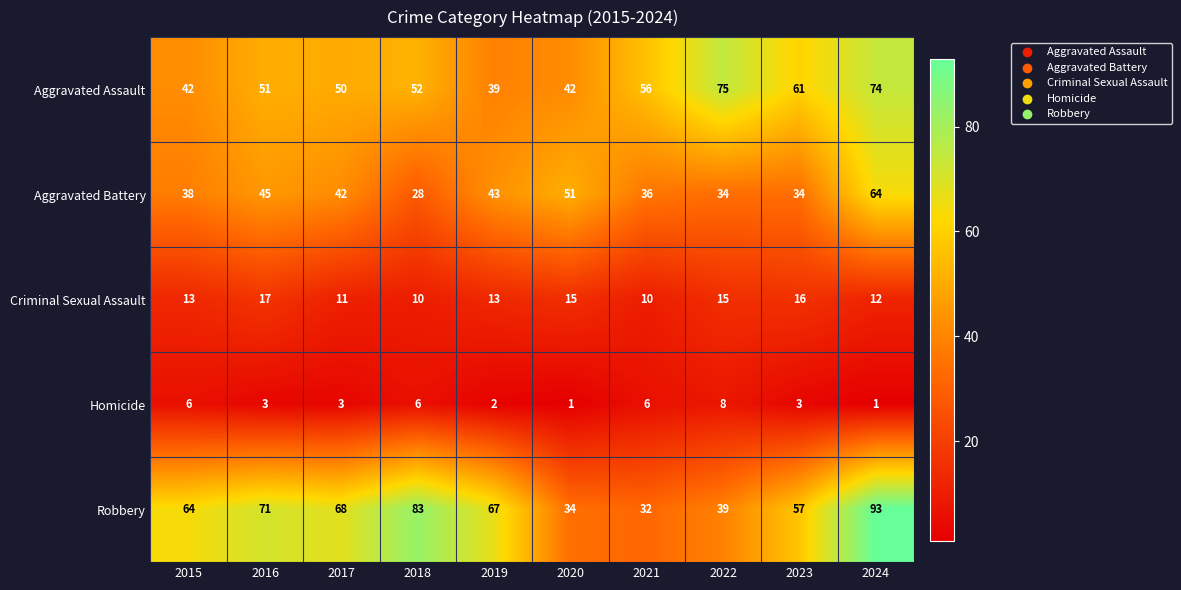

At which category is the sum across all series the highest?

2024